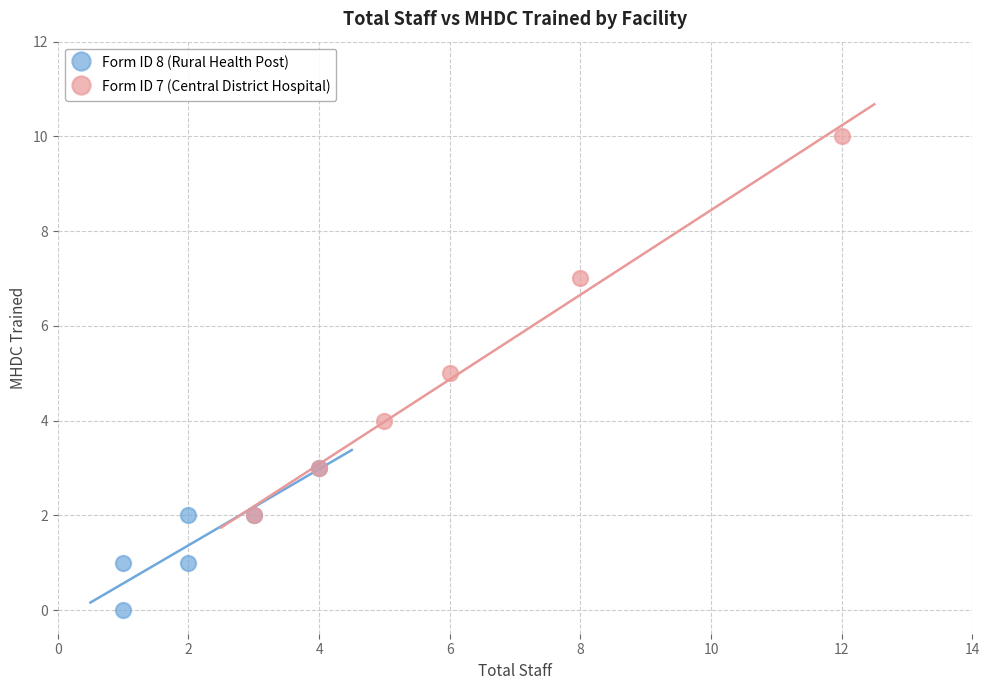

What are all the series names shown in the legend?

Form ID 8 (Rural Health Post), Form ID 7 (Central District Hospital)